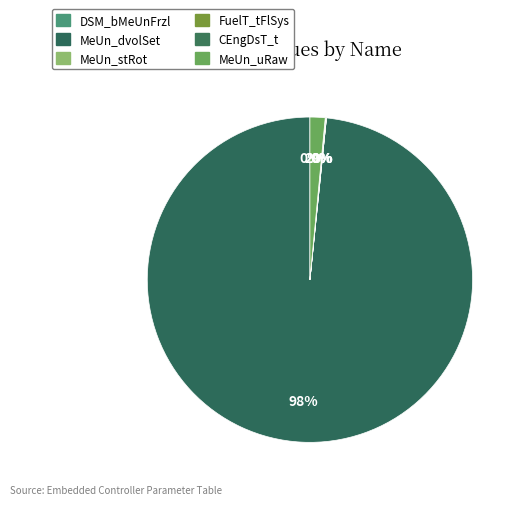

What percentage do MeUn_uRaw and MeUn_stRot together represent?

1.5%